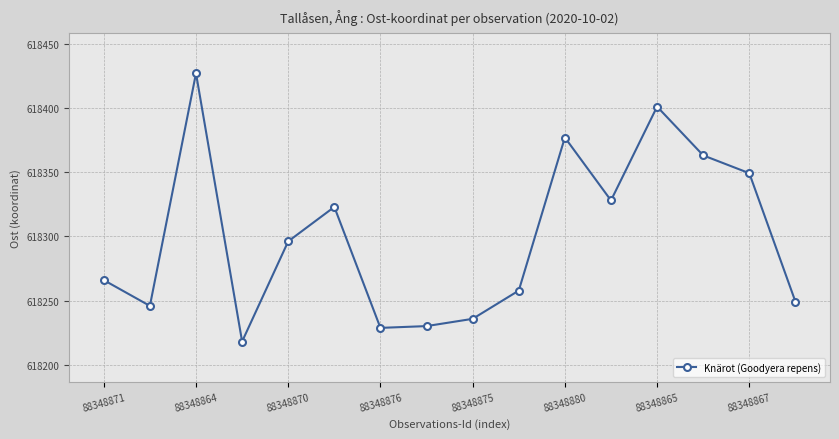

What is the maximum value shown in the chart?

618426.9